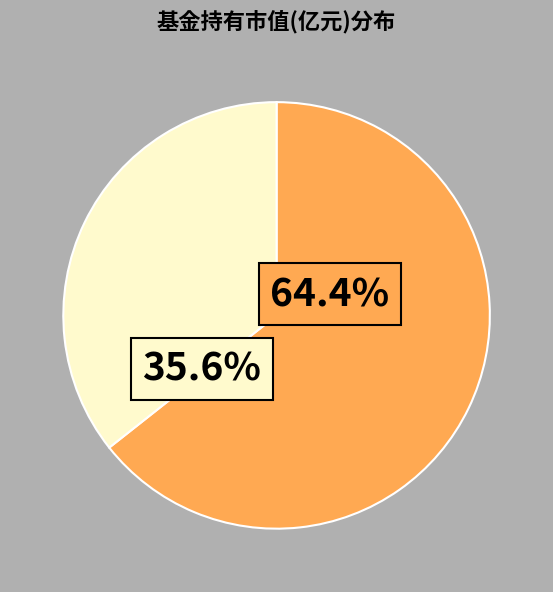

Is there a majority slice in this chart?

Yes